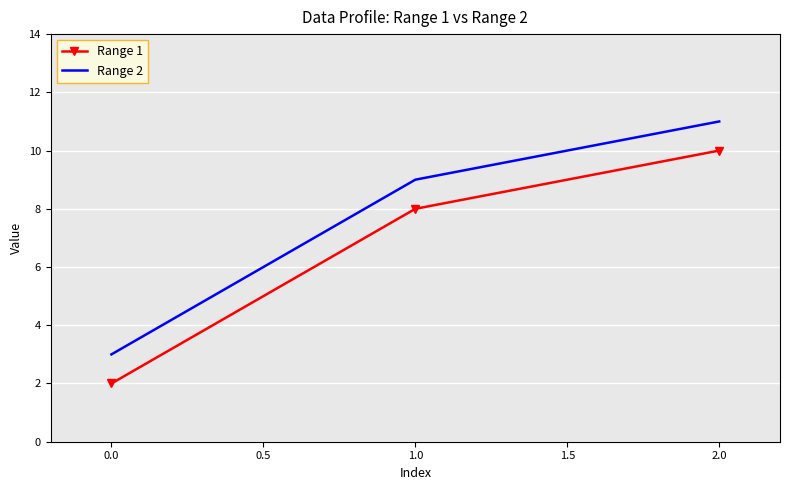

What position from the left is 0.0?

1